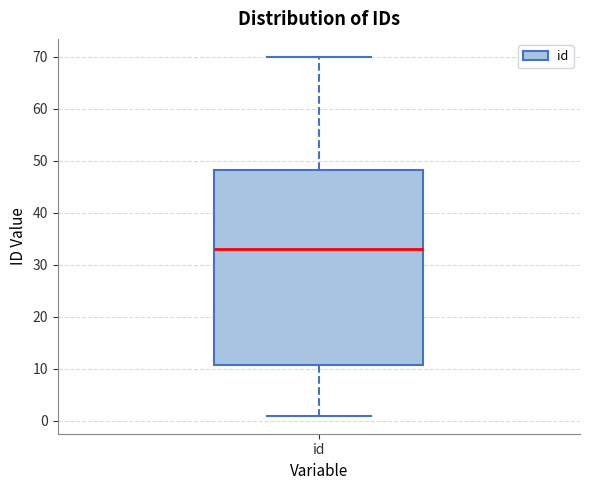

Where does the lower whisker of the box for id end on the y-axis? The values are not printed on the chart, so give them approximately, as read against the axis.

1